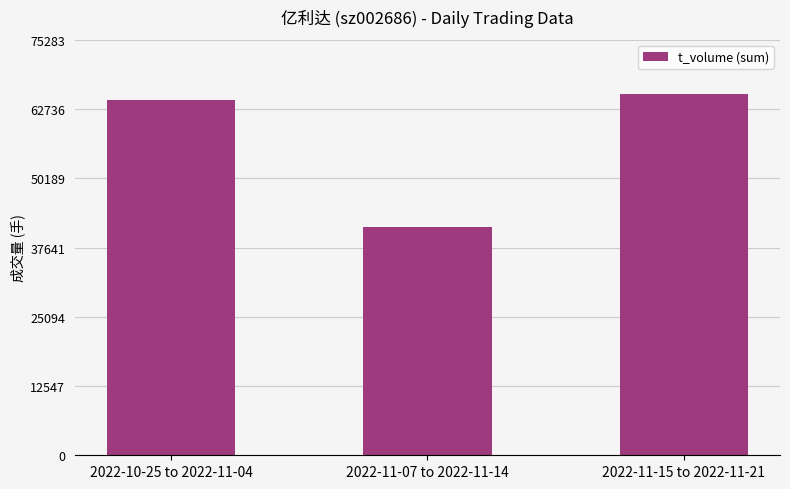

How many values are below 64307?

1